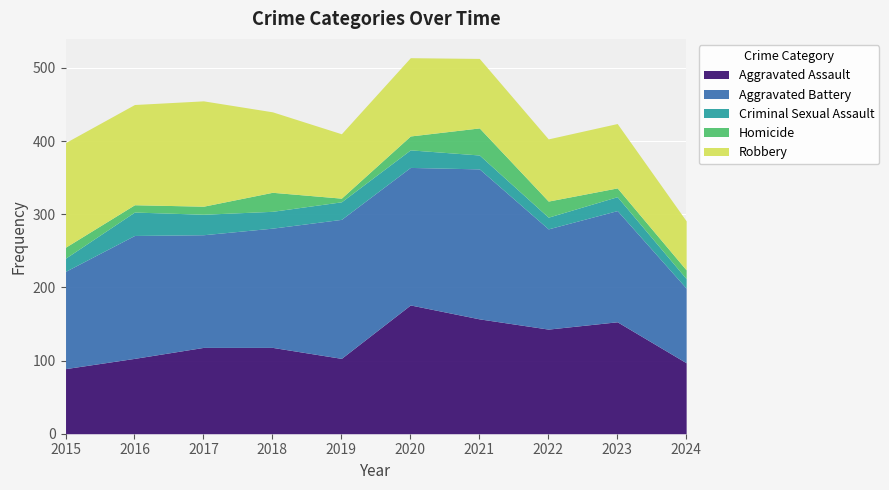

Reading left to right, transcribe all the data shown in this chart.

Aggravated Assault: 2015=89	2016=103	2017=118	2018=118	2019=103	2020=176	2021=157	2022=143	2023=153	2024=97
Aggravated Battery: 2015=133	2016=168	2017=154	2018=163	2019=190	2020=188	2021=205	2022=137	2023=152	2024=102
Criminal Sexual Assault: 2015=18	2016=32	2017=28	2018=23	2019=24	2020=24	2021=19	2022=16	2023=19	2024=13
Homicide: 2015=15	2016=10	2017=11	2018=26	2019=5	2020=19	2021=37	2022=22	2023=12	2024=12
Robbery: 2015=143	2016=137	2017=144	2018=110	2019=88	2020=107	2021=95	2022=85	2023=88	2024=67